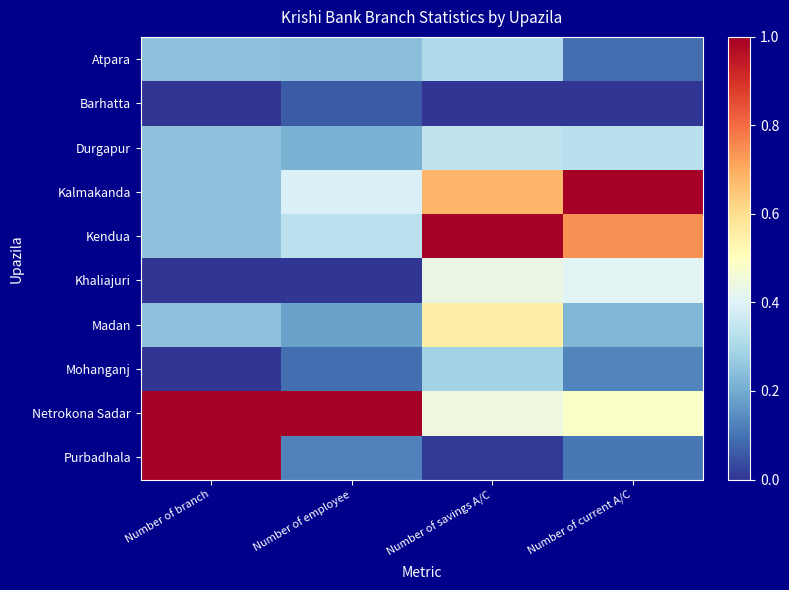

Which series changed the most between Number of branch and Number of current A/C?

Purbadhala